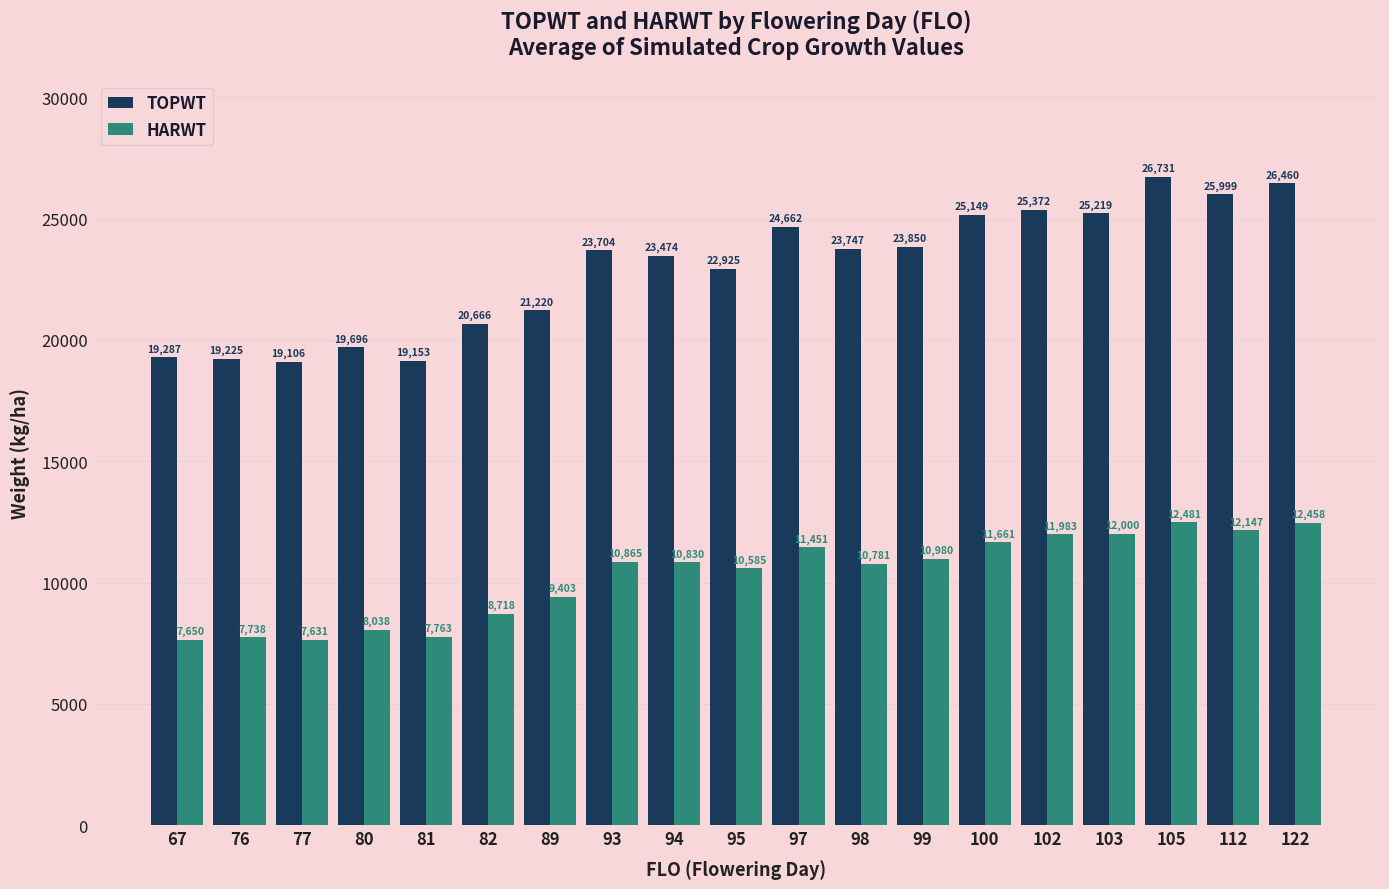

At how many categories does at least one series exceed 22795?

12